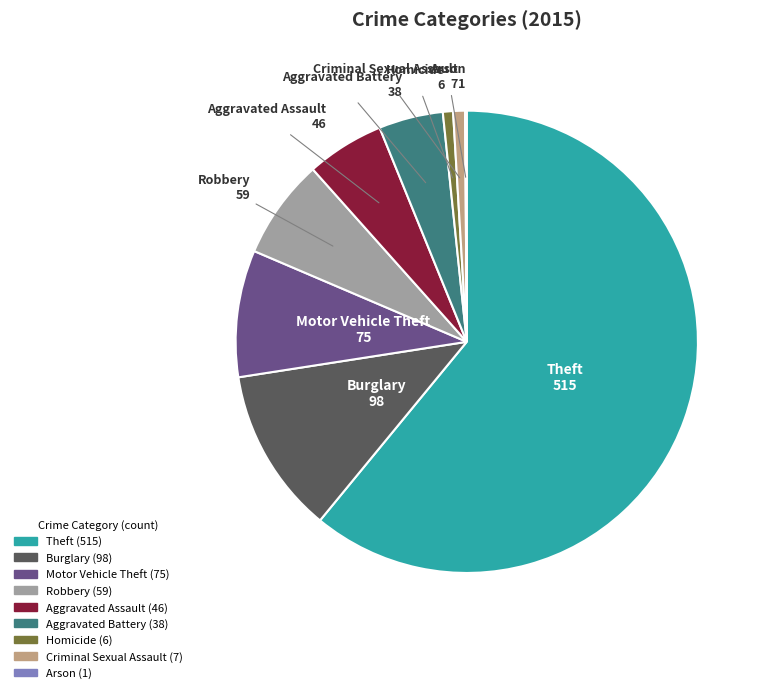

Do Homicide and Robbery together represent more than half of the pie?

No